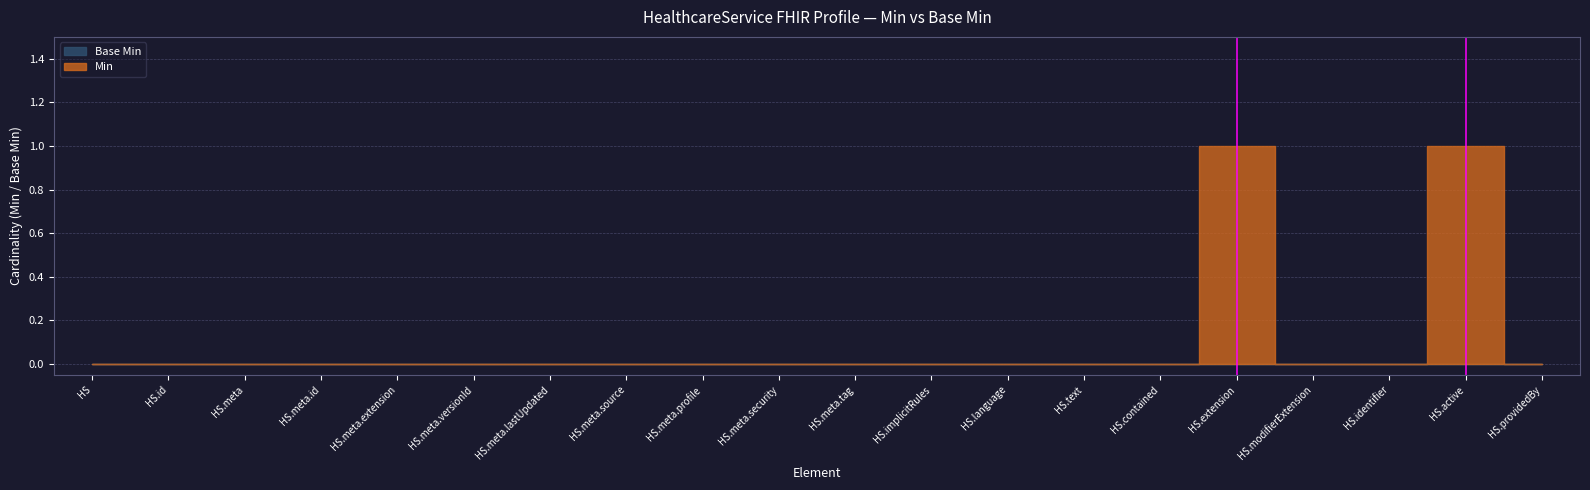

Between HealthcareService.meta.lastUpdated and HealthcareService.providedBy, which is larger?

HealthcareService.meta.lastUpdated